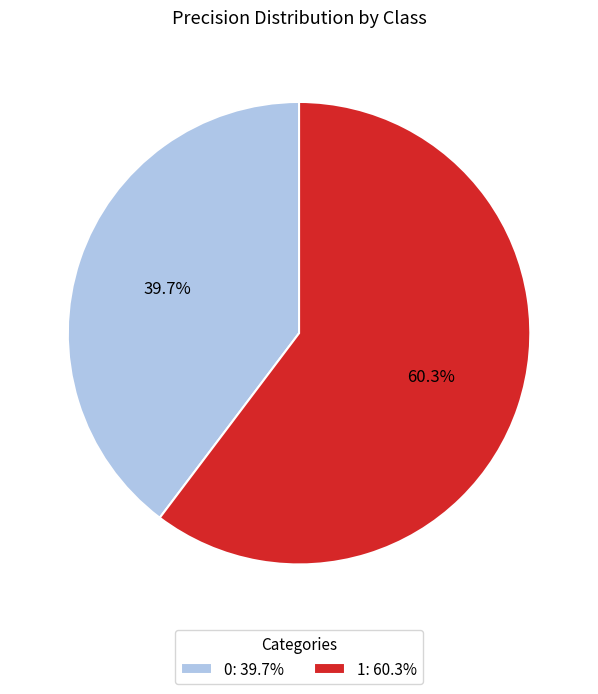

Is there a majority slice in this chart?

Yes